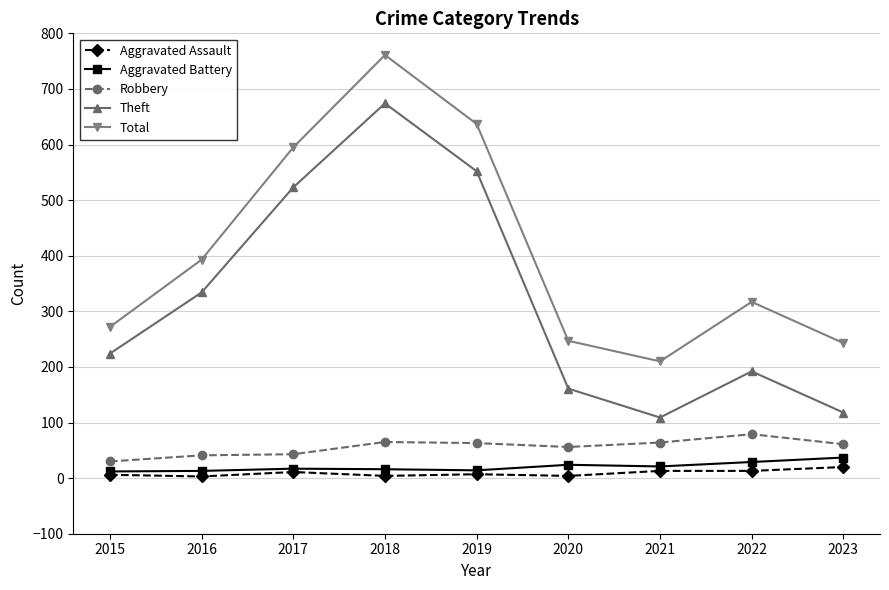

At which label does Aggravated Battery reach its peak?

2023